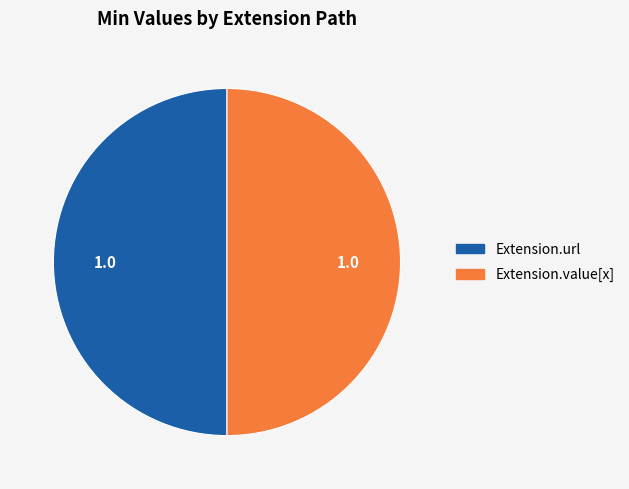

Is there a majority slice in this chart?

No